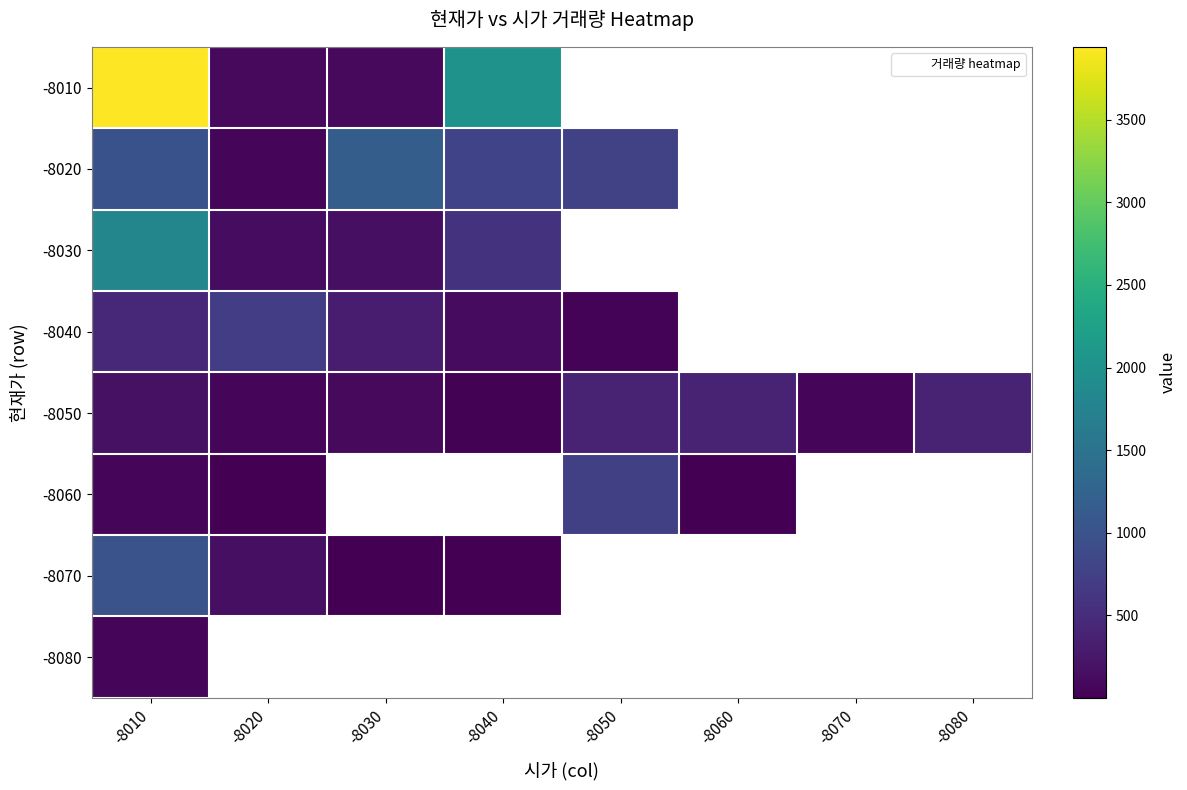

At which label does -8050 reach its peak?

-8060